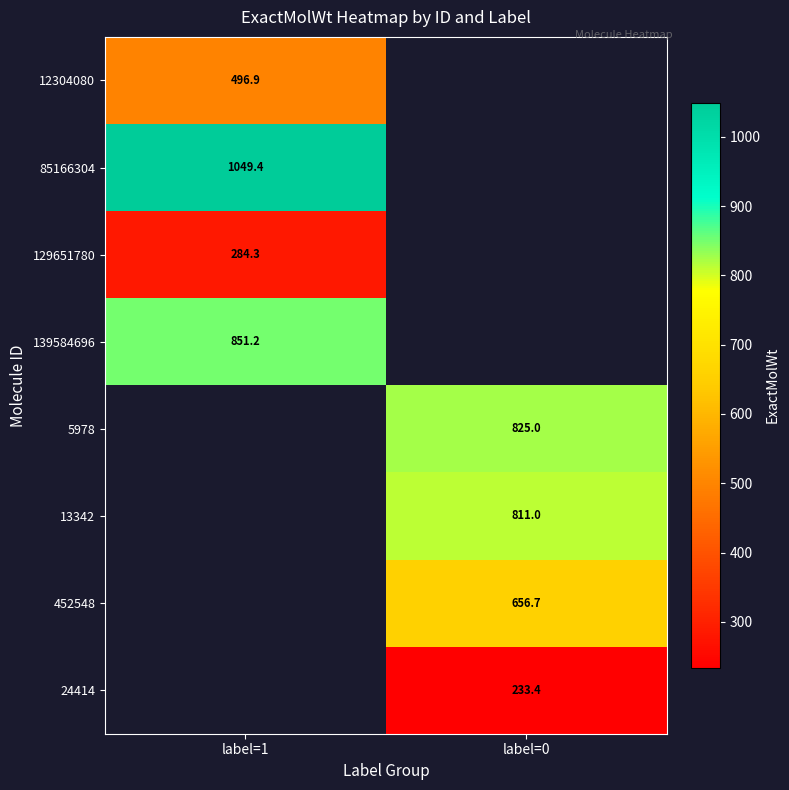

List the labels in order of 139584696 value, largest first.

label=1, label=0